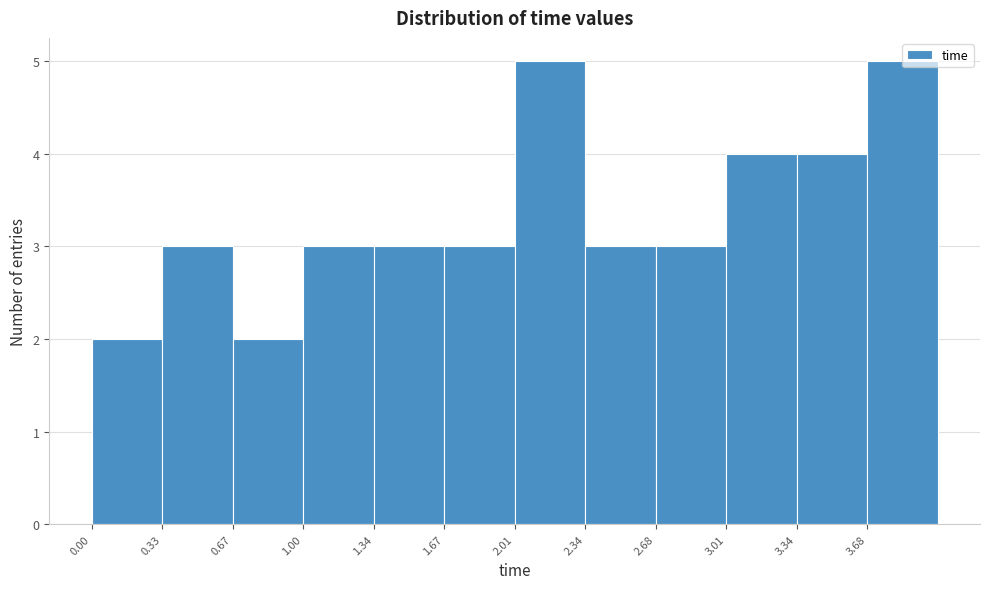

Reading left to right, list every bar in this chart as the range it spans on the x-axis followed by its height. Neither the bar edges nor the heights are printed on the chart, so give them approximately, as read against the axes.

0.00 to 0.35: 2
0.35 to 0.65: 3
0.65 to 1.00: 2
1.00 to 1.35: 3
1.35 to 1.65: 3
1.65 to 2.00: 3
2.00 to 2.35: 5
2.35 to 2.70: 3
2.70 to 3.00: 3
3.00 to 3.35: 4
3.35 to 3.70: 4
3.70 to 4.00: 5